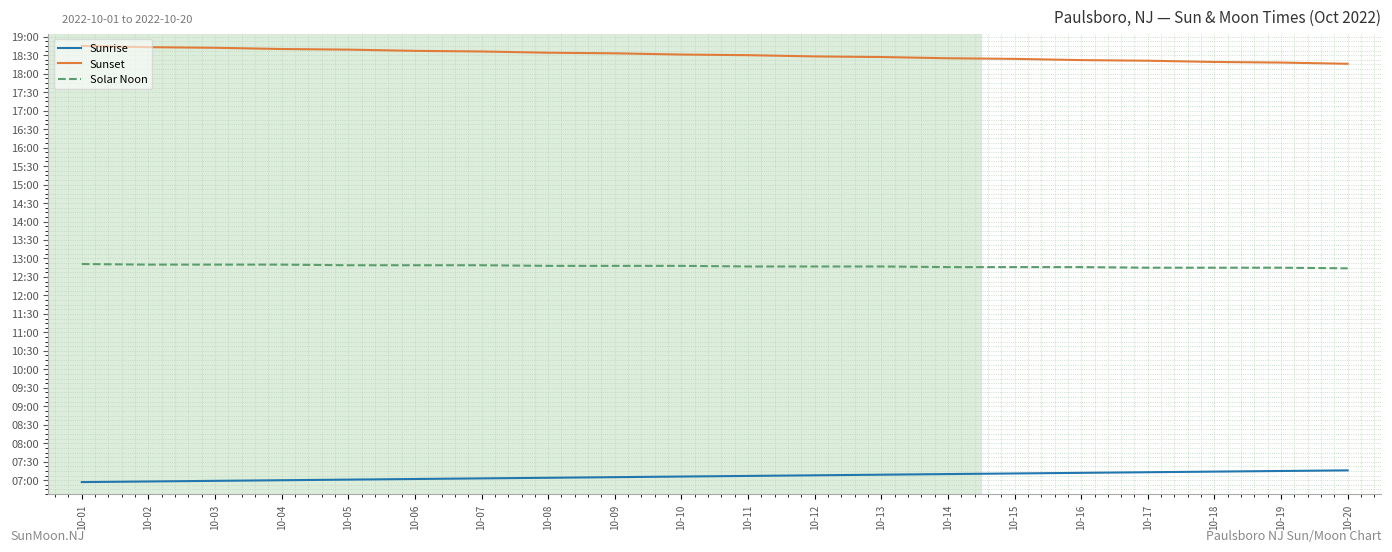

Which series has the largest total across all categories?

Sunset